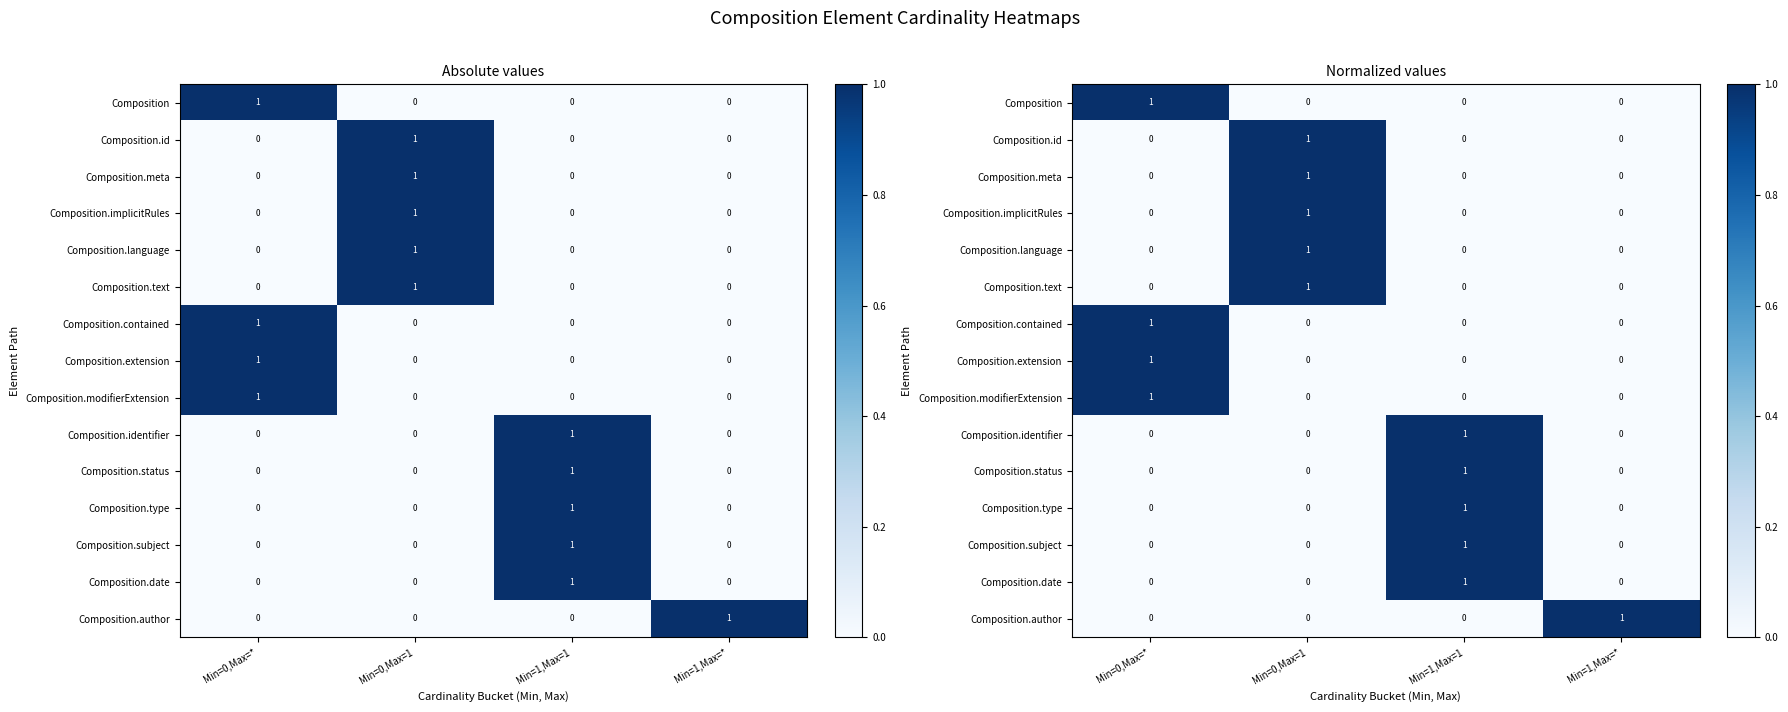

Rank the series by their maximum value, from highest to lowest.

Composition, Composition.id, Composition.meta, Composition.implicitRules, Composition.language, Composition.text, Composition.contained, Composition.extension, Composition.modifierExtension, Composition.identifier, Composition.status, Composition.type, Composition.subject, Composition.date, Composition.author